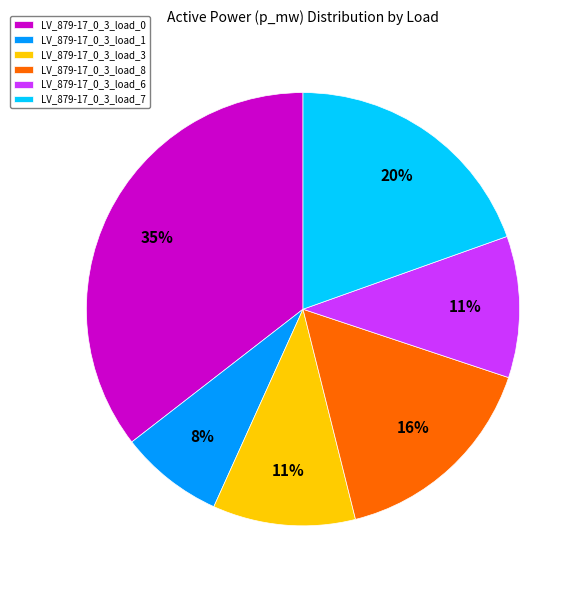

To the nearest percent, what is the average slice percentage?

17%